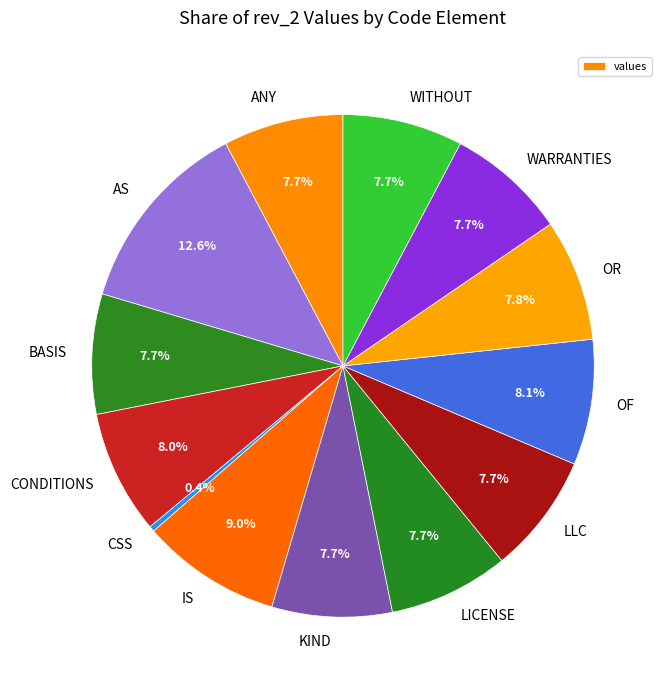

To the nearest percent, what is the difference between the IS and OF slice percentages?

1%